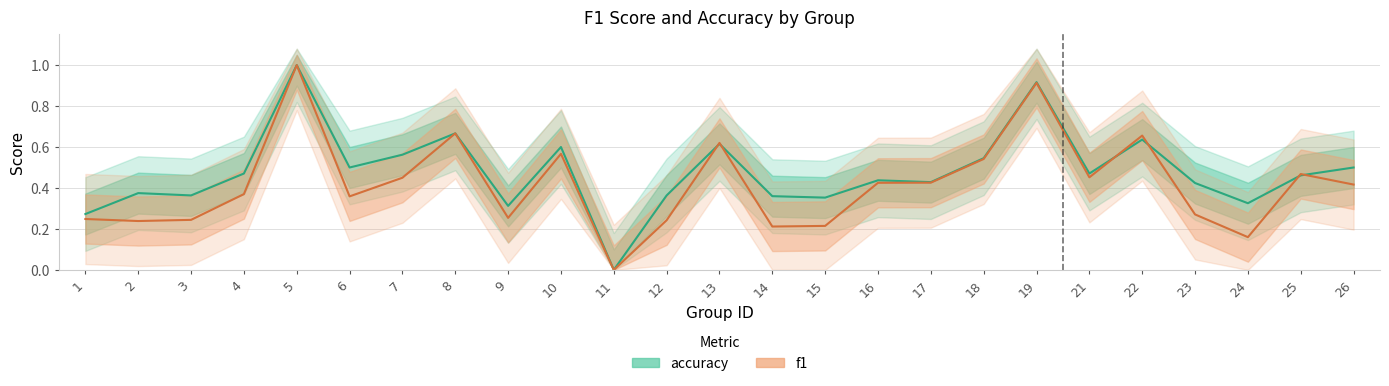

List the series in order of their peak value, lowest first.

f1, accuracy